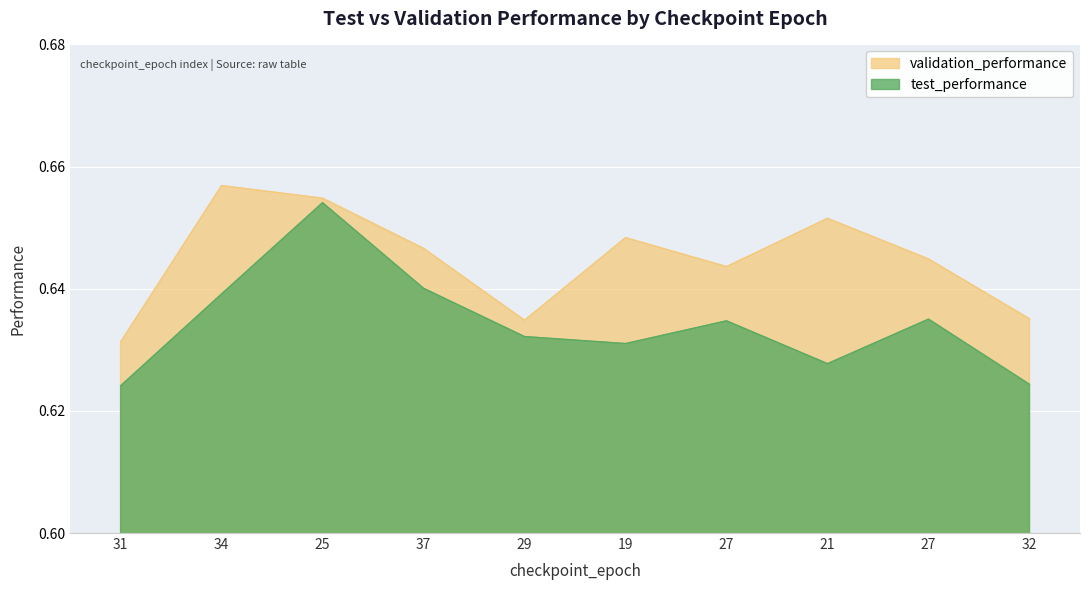

What is the label of the 1st point from the left?

31